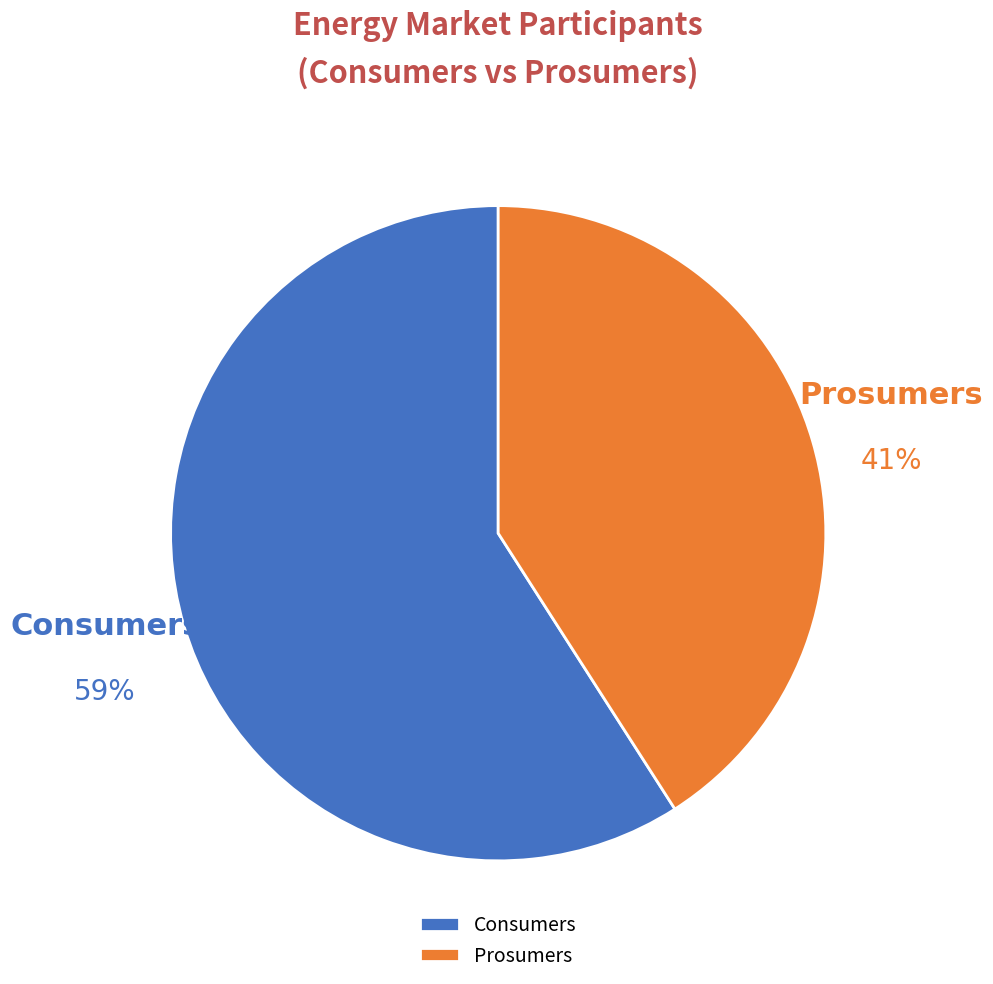

Which has a higher value, Consumers or Prosumers?

Consumers